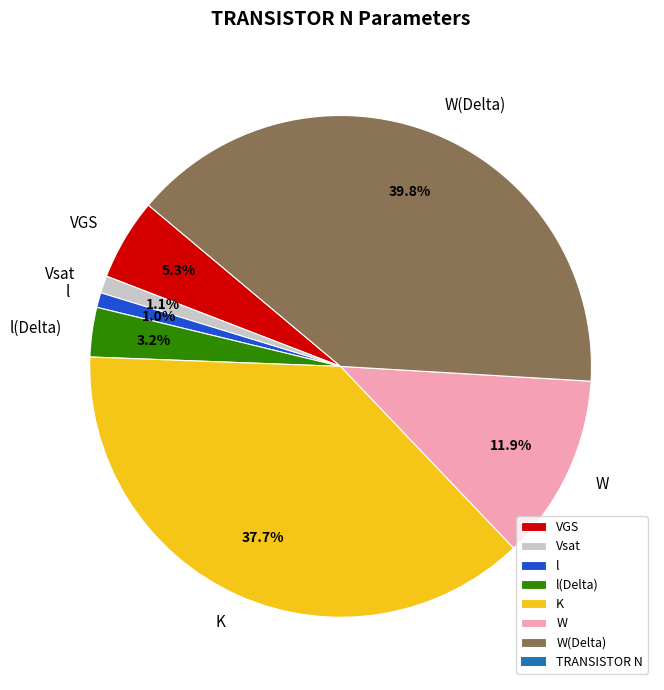

What is the largest slice in the pie chart?

W(Delta)